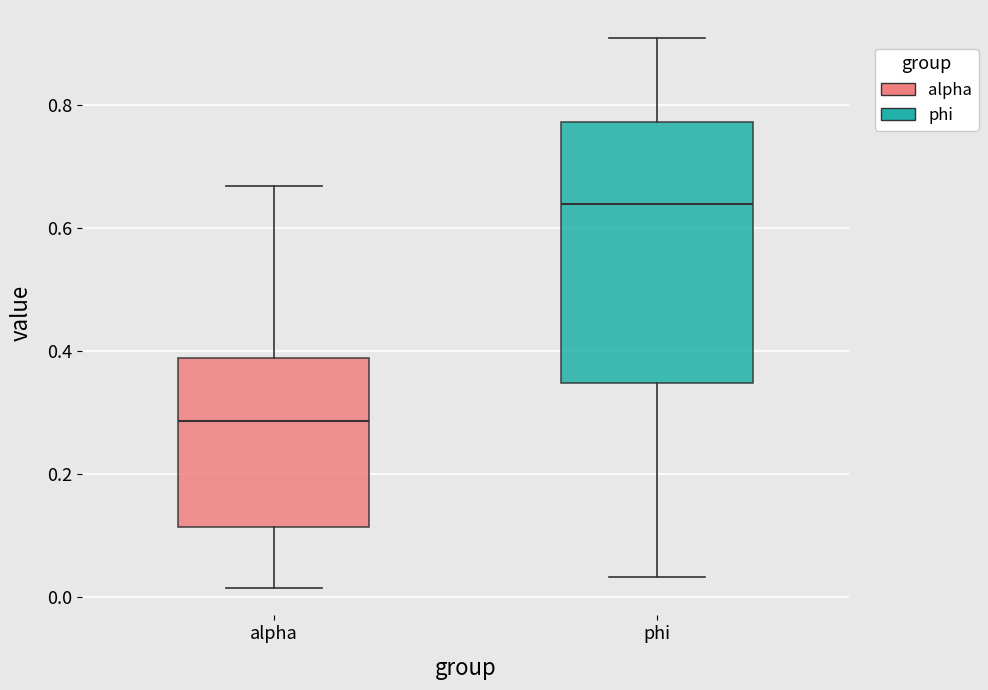

Which box has the highest median line?

phi